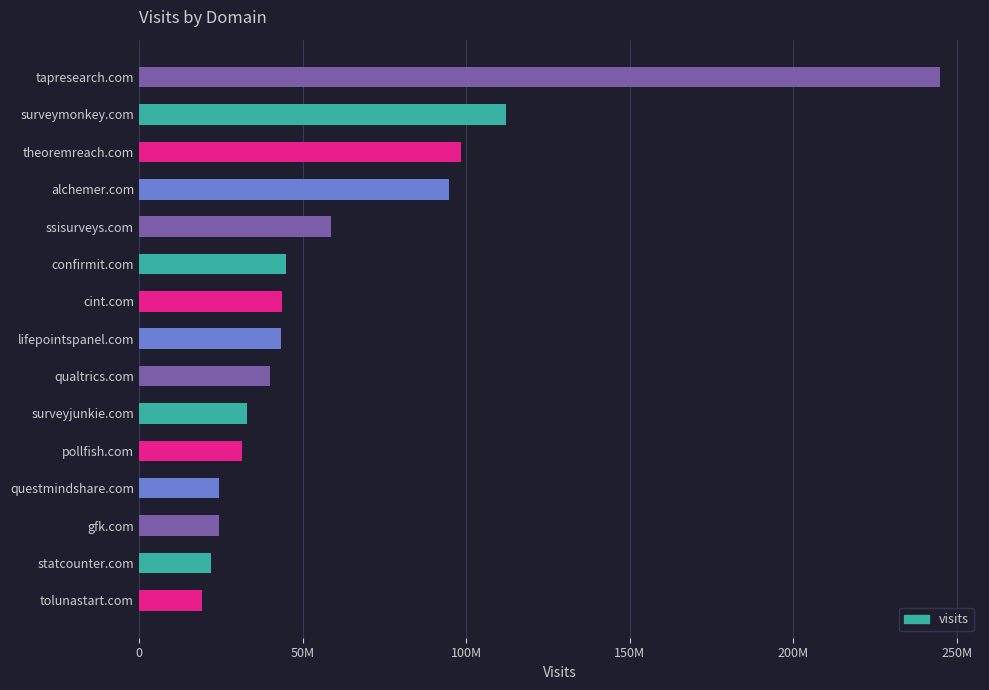

Which label corresponds to the largest value in the chart?

tapresearch.com